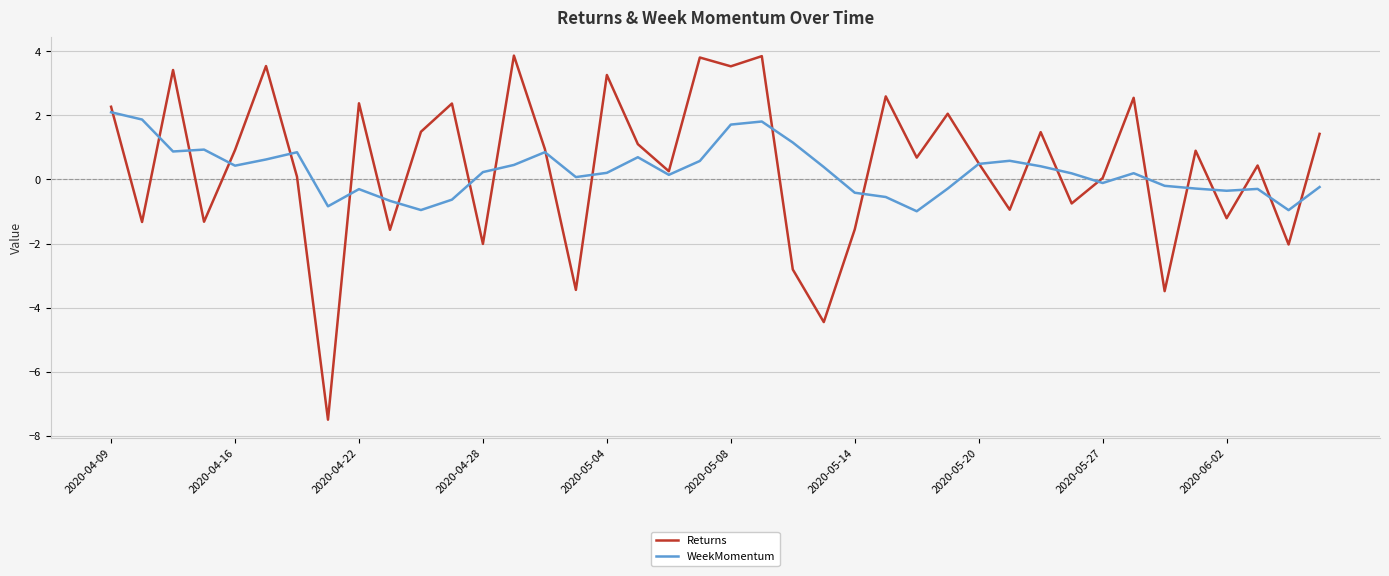

List the series in order of their peak value, highest first.

Returns, WeekMomentum